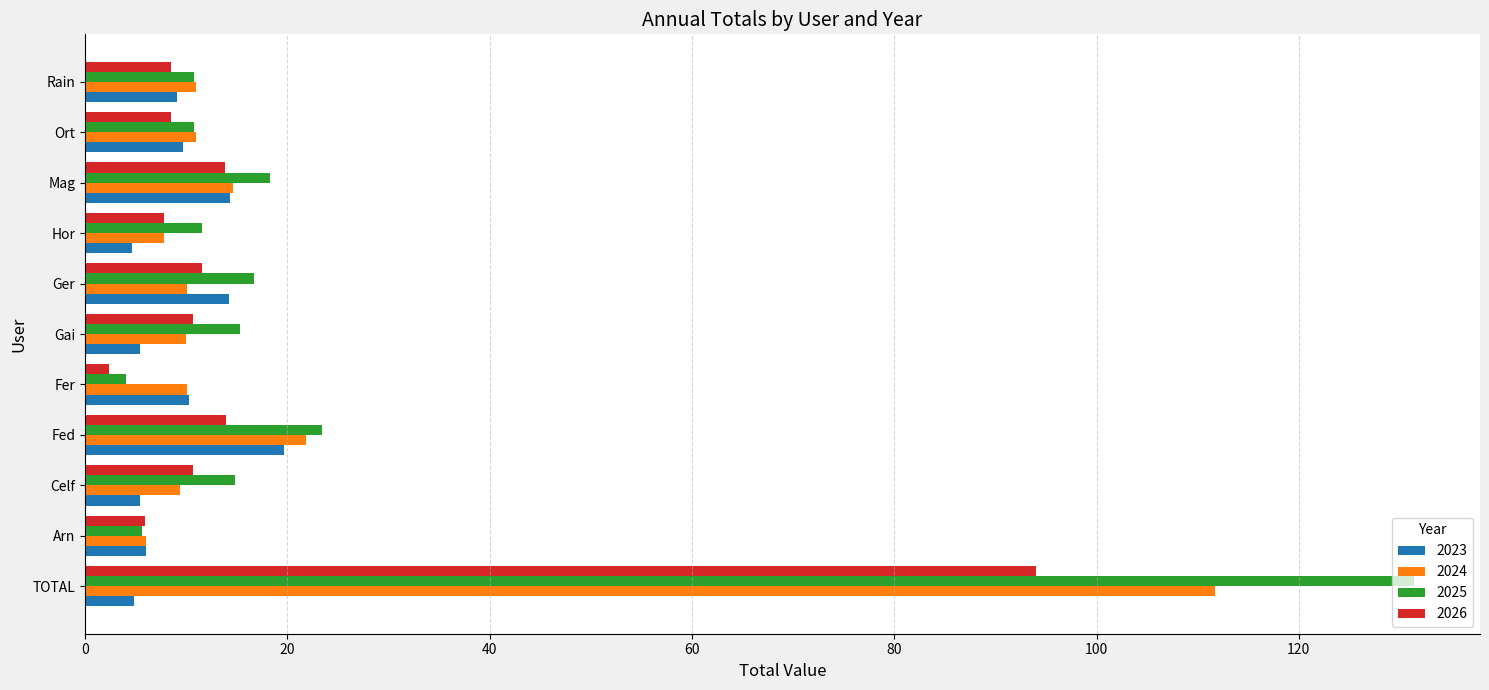

List the series in order of their peak value, highest first.

2025, 2024, 2026, 2023